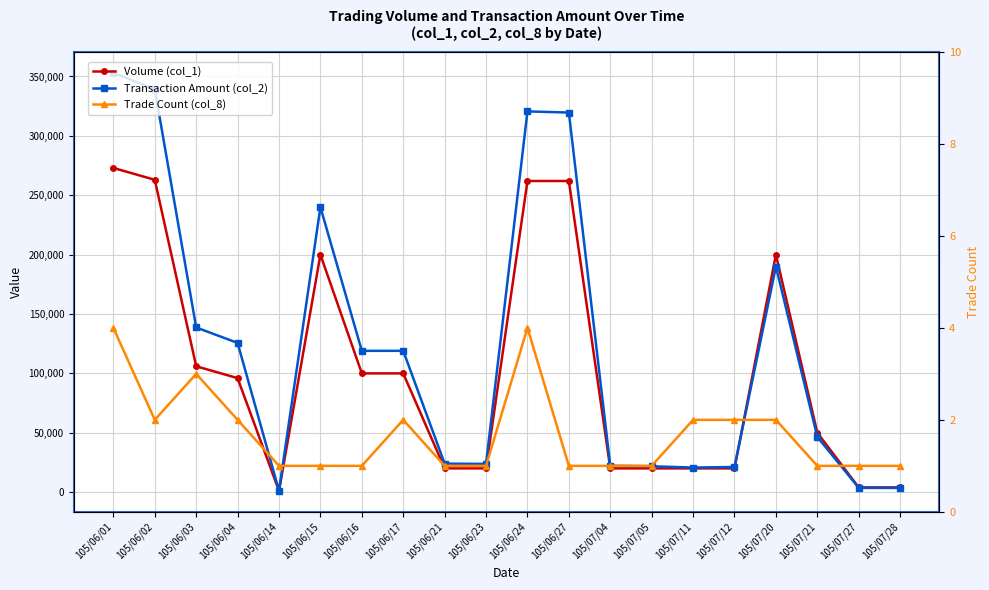

Does the chart display data point markers on the line(s)?

Yes